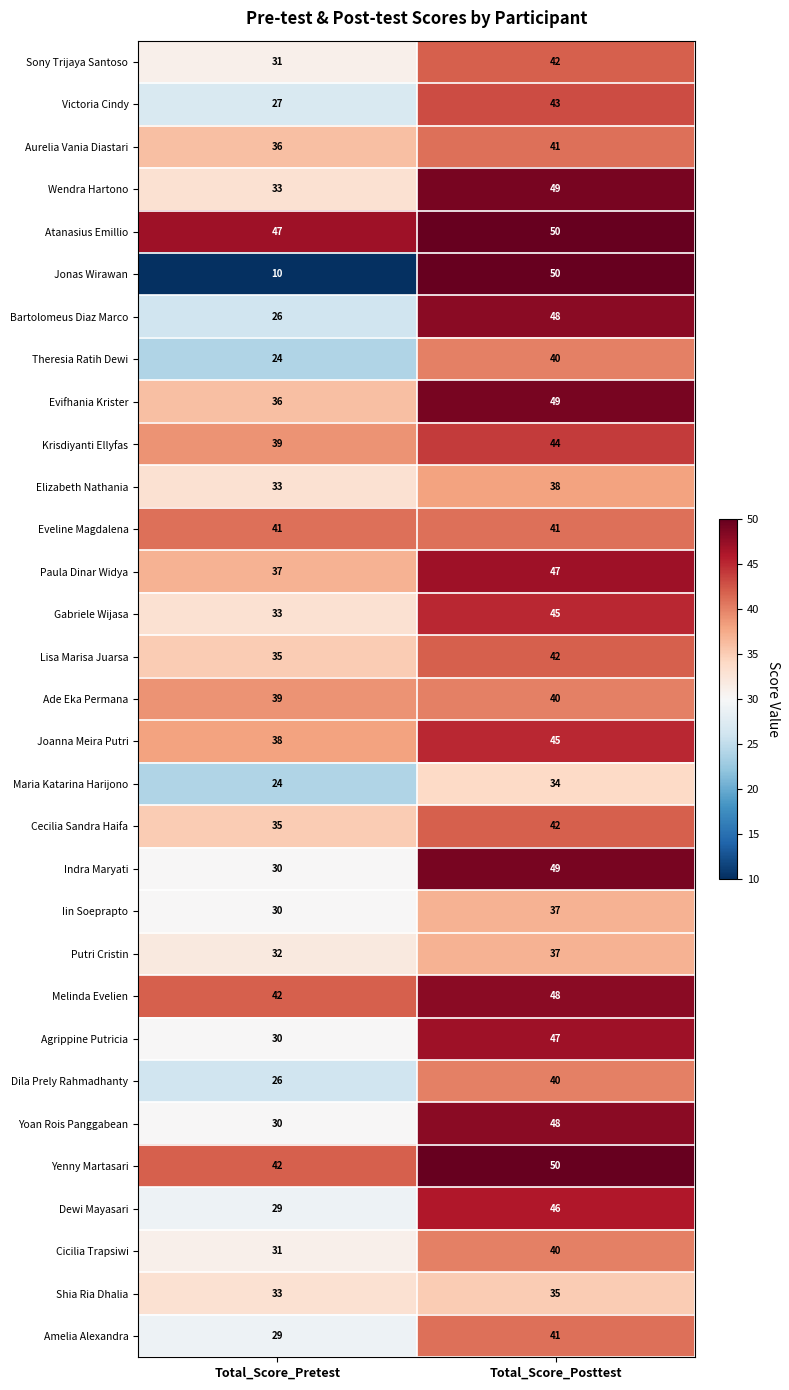

What is the average value of the Shia Ria Dhalia series?

34